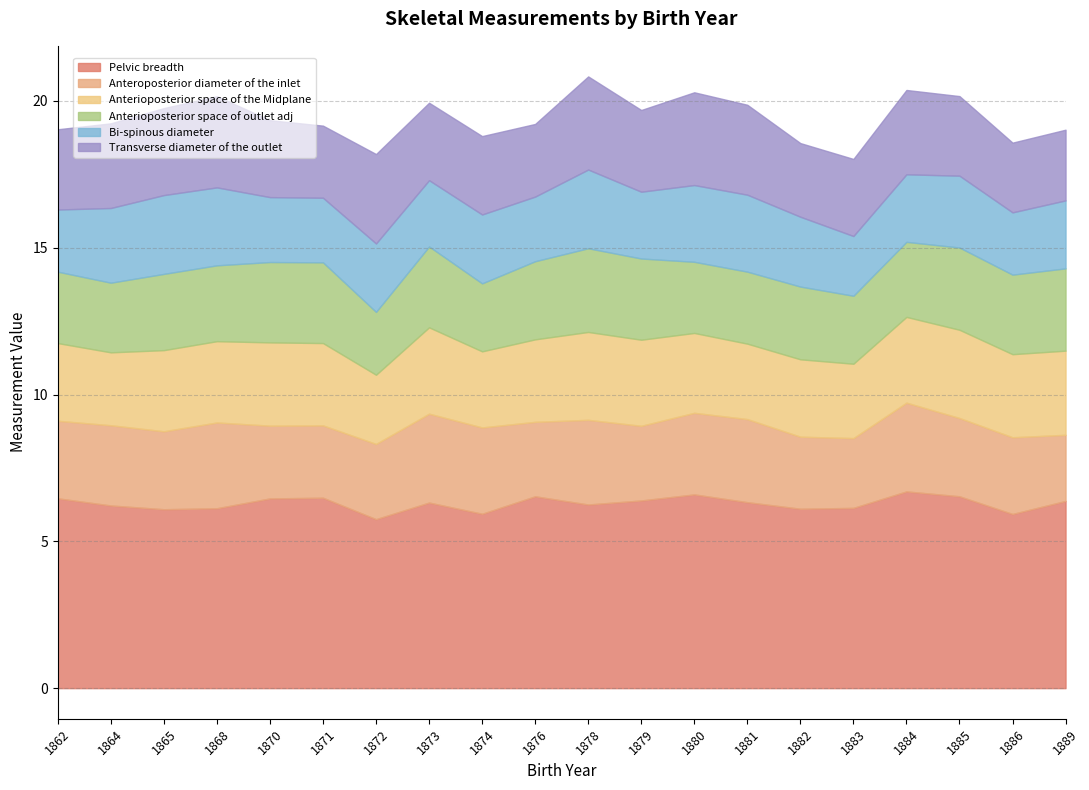

What is the difference between the maximum and minimum values in the Anteroposterior diameter of the inlet series?

0.8